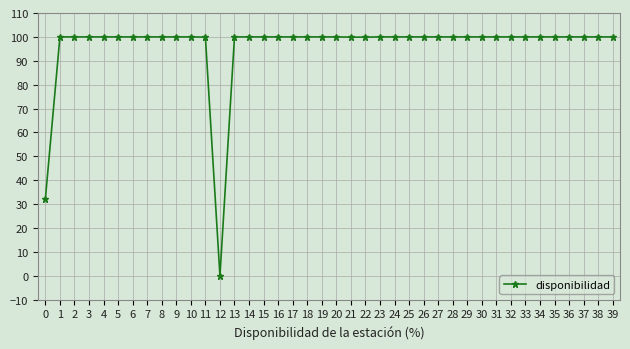

What is the value of the 25th point from the left?

100.0